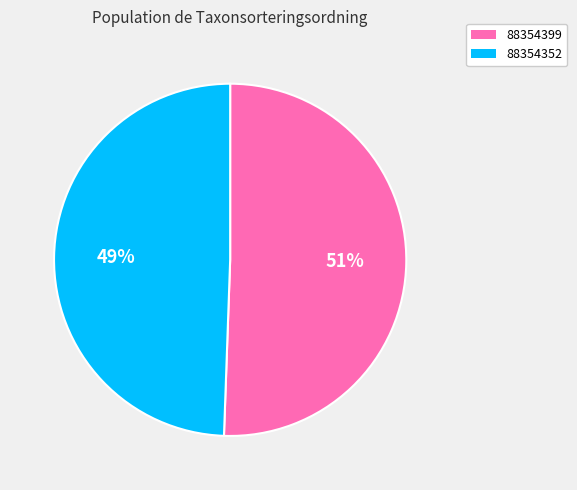

How many segments does this pie chart have?

2